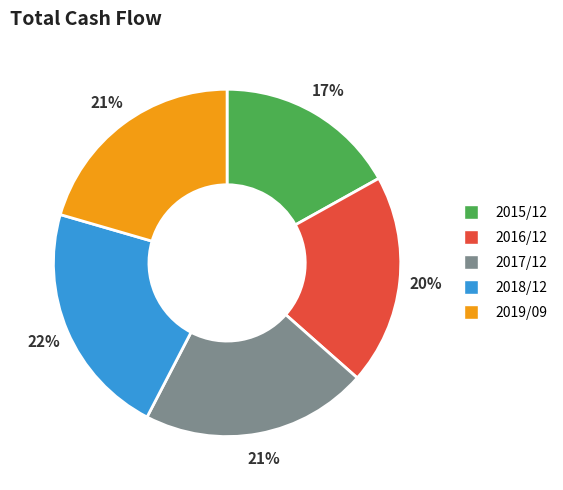

Is the sum of 2018/12 and 2015/12 greater than half?

No